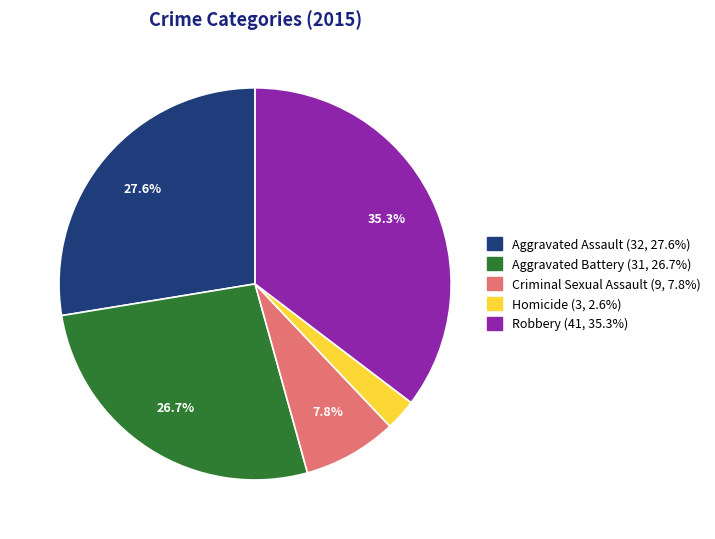

Is it true that Aggravated Battery is 27% of the pie?

True